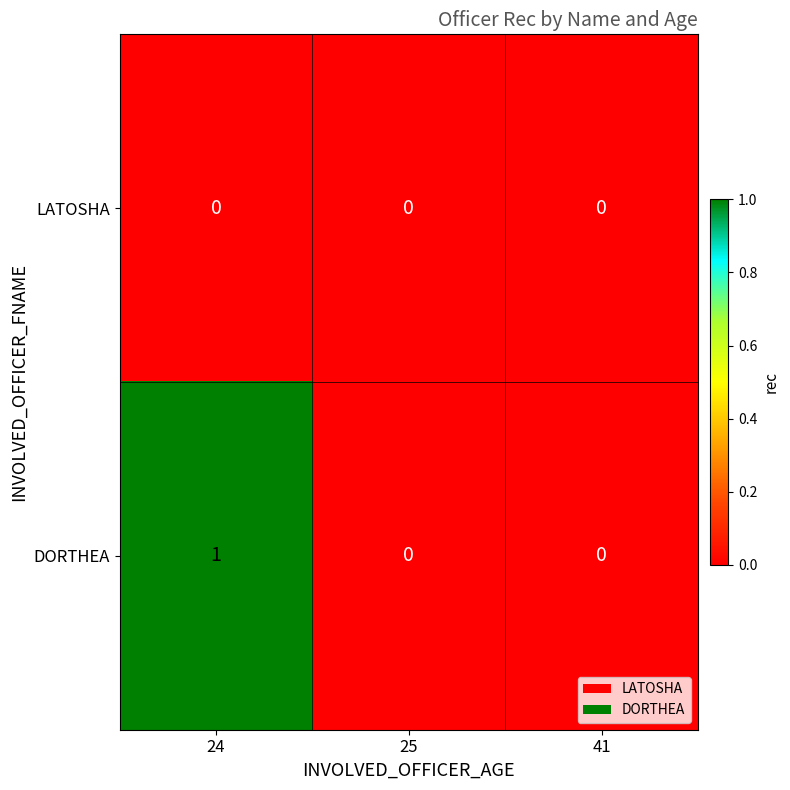

At 24, list the series in order from smallest to largest.

LATOSHA, DORTHEA